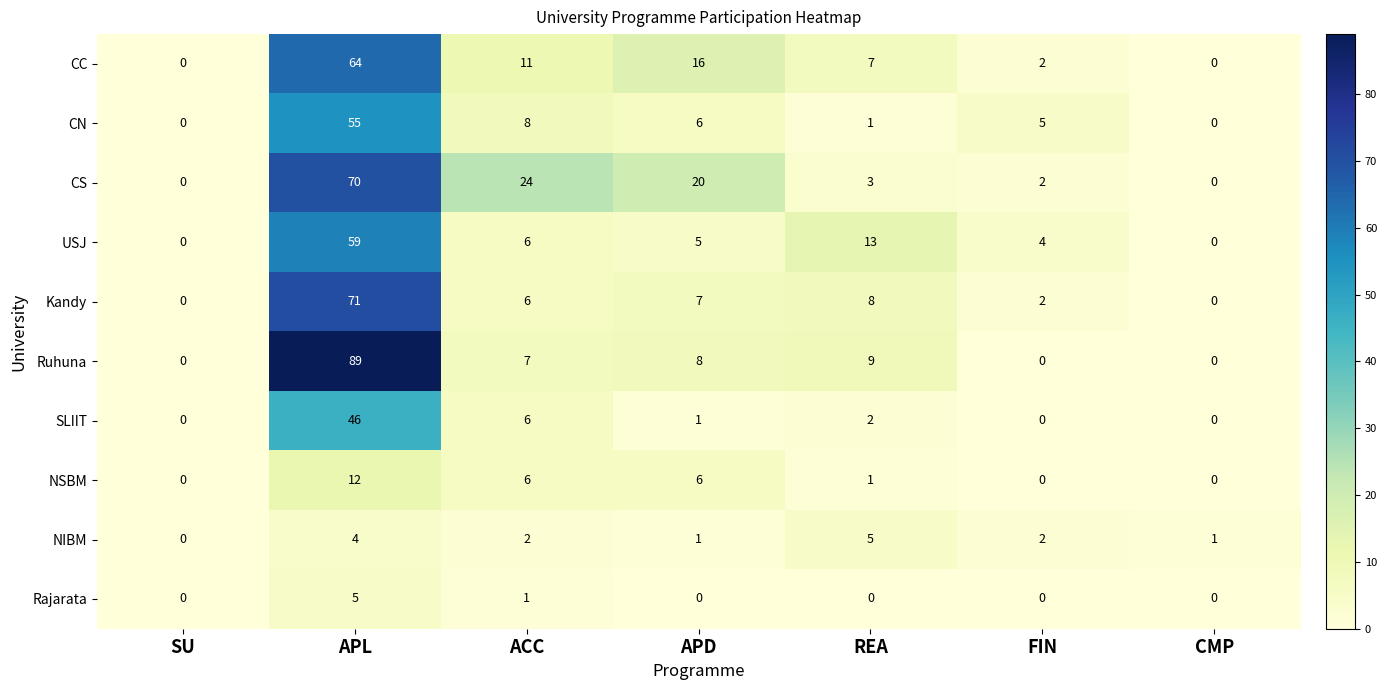

What is the difference between the highest and lowest values at APL?

85